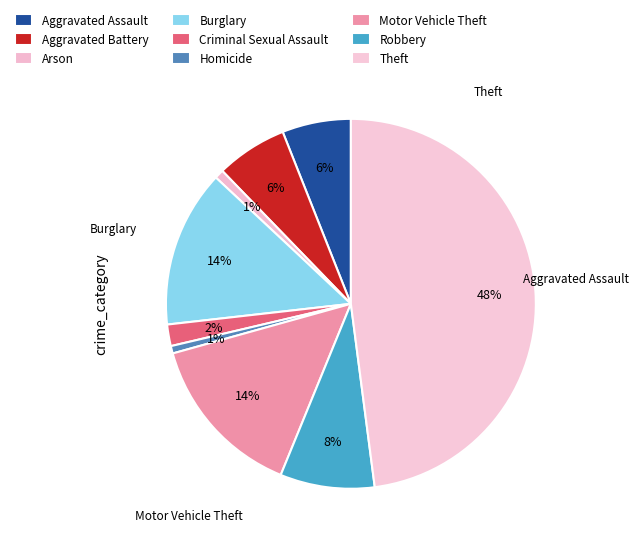

What percentage is the Burglary slice, to the nearest percent?

14%